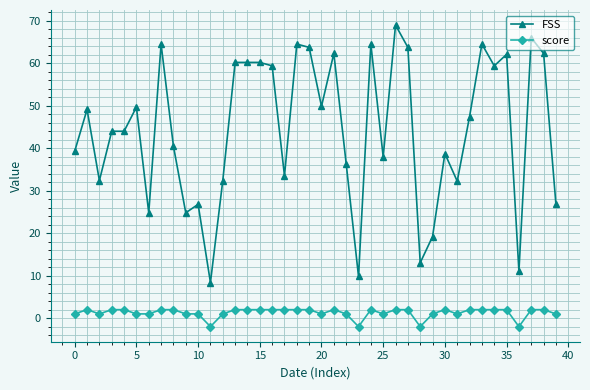

List the series in order of their peak value, highest first.

FSS, score